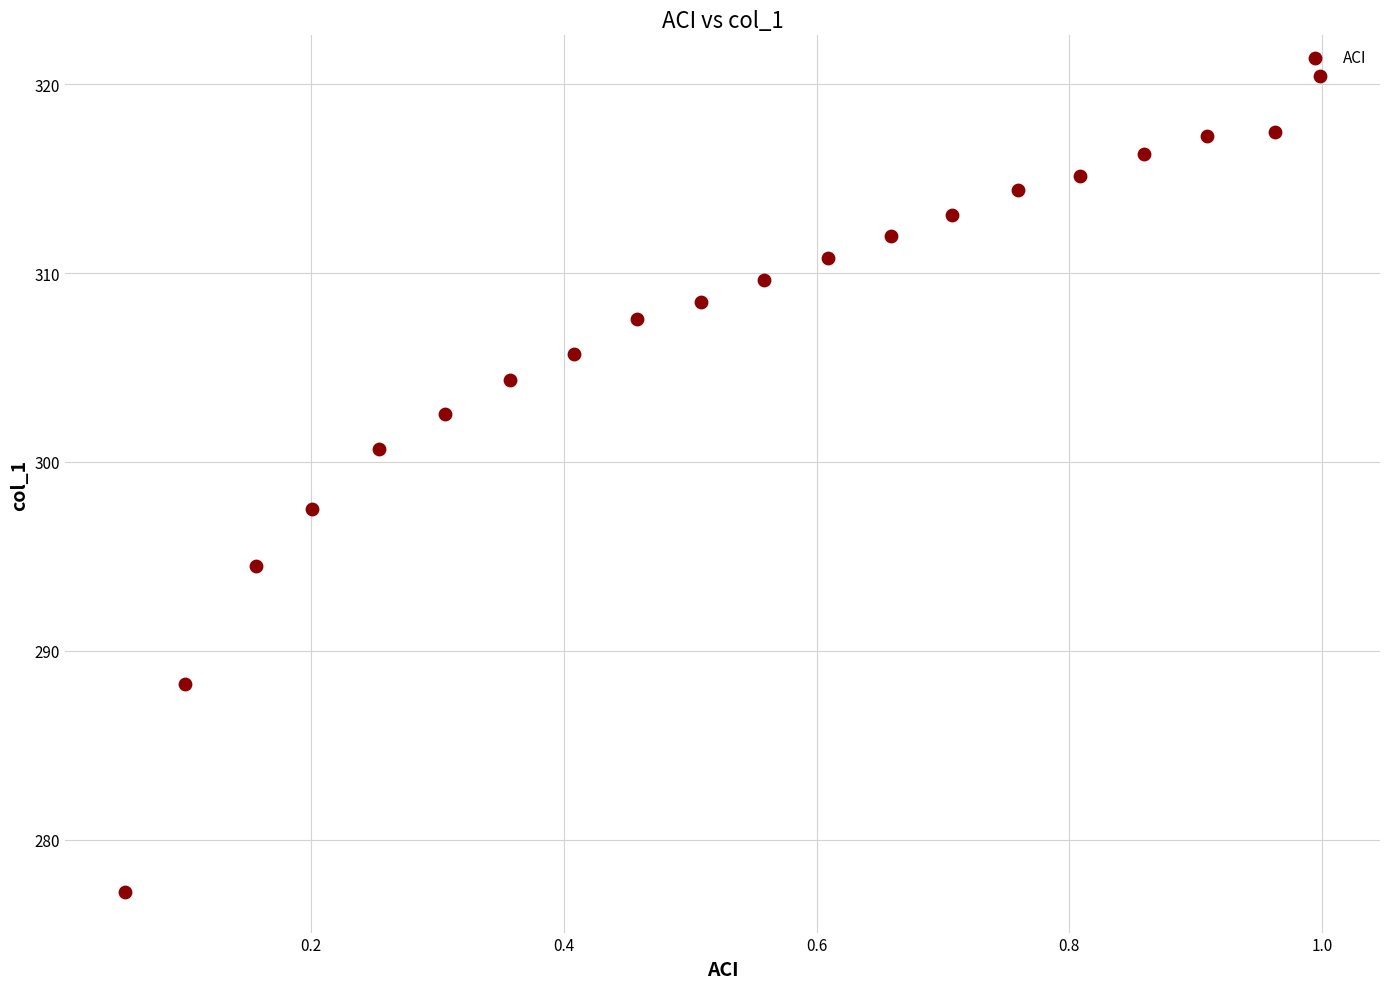

What Y value in the scatter plot is closest to 298?

297.5